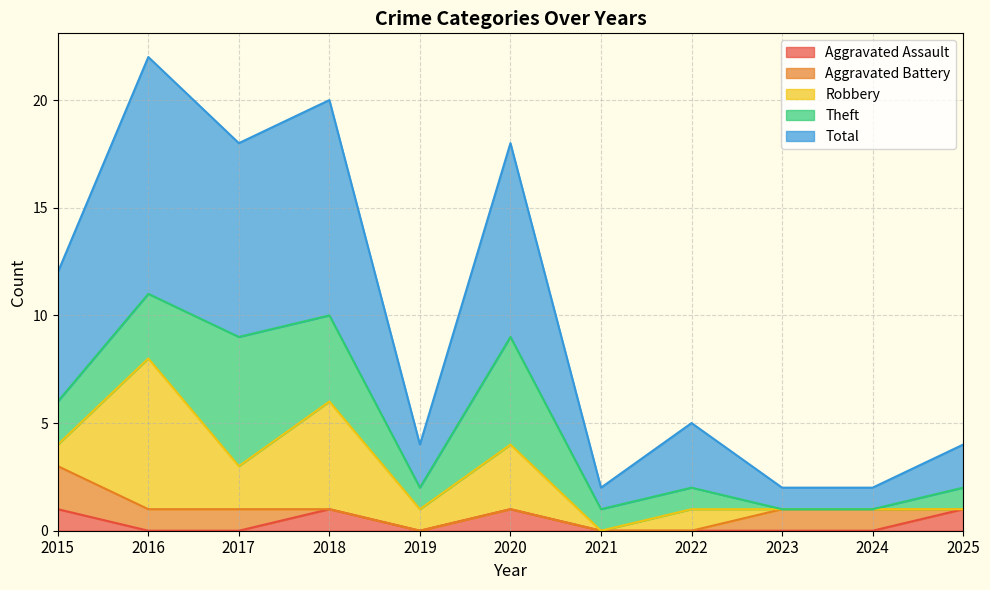

Reading right to left, transcribe all the data shown in this chart.

Aggravated Assault: 2025=1	2024=0	2023=0	2022=0	2021=0	2020=1	2019=0	2018=1	2017=0	2016=0	2015=1
Aggravated Battery: 2025=0	2024=1	2023=1	2022=0	2021=0	2020=0	2019=0	2018=0	2017=1	2016=1	2015=2
Robbery: 2025=0	2024=0	2023=0	2022=1	2021=0	2020=3	2019=1	2018=5	2017=2	2016=7	2015=1
Theft: 2025=1	2024=0	2023=0	2022=1	2021=1	2020=5	2019=1	2018=4	2017=6	2016=3	2015=2
Total: 2025=2	2024=1	2023=1	2022=3	2021=1	2020=9	2019=2	2018=10	2017=9	2016=11	2015=6